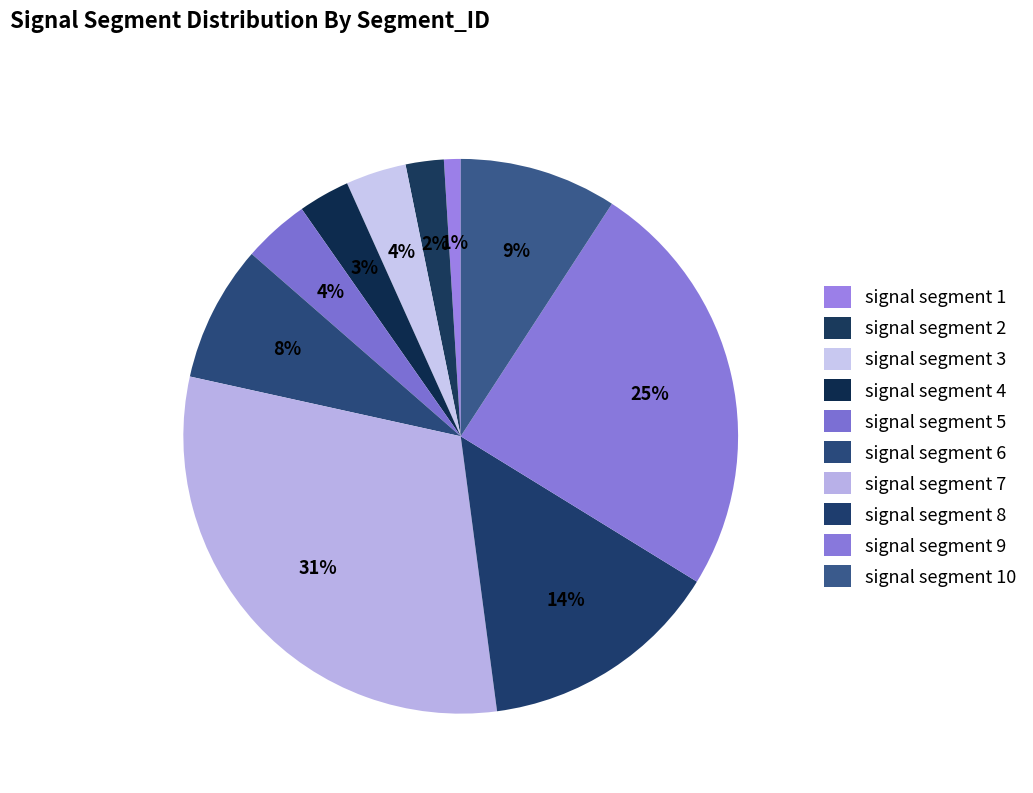

Does signal segment 1 represent more than half of the total?

No